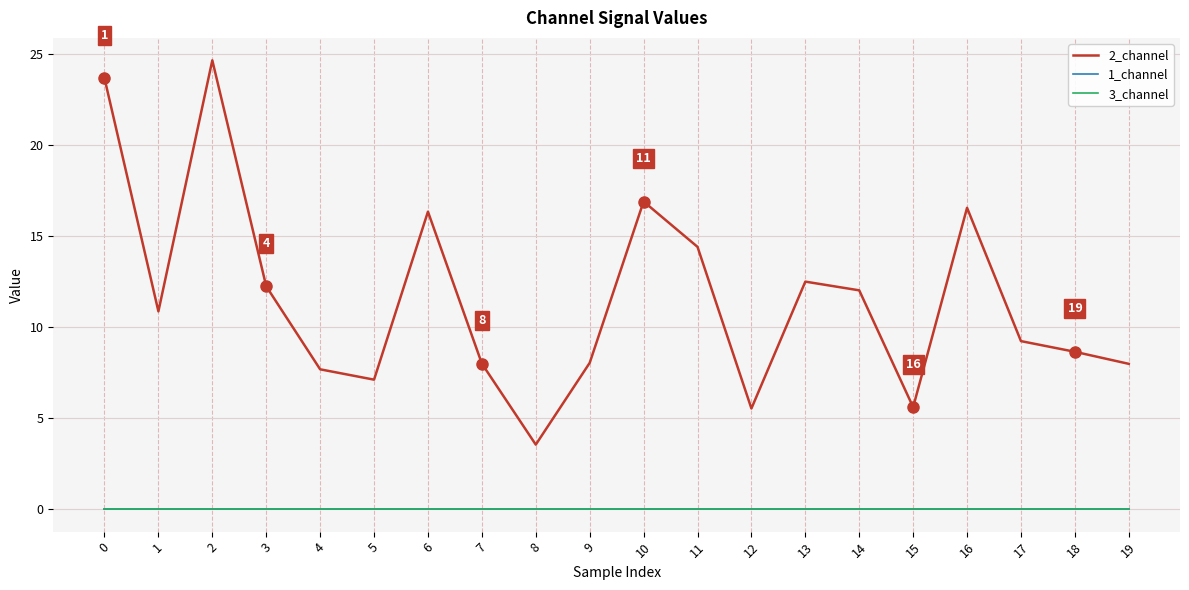

Reading left to right, transcribe all the data shown in this chart.

2_channel: 0=23.7	1=10.9	2=24.6	3=12.2	4=7.7	5=7.1	6=16.3	7=8.0	8=3.5	9=8.0	10=16.9	11=14.4	12=5.5	13=12.5	14=12.0	15=5.6	16=16.5	17=9.2	18=8.6	19=8.0
1_channel: 0=0.0	1=0.0	2=0.0	3=0.0	4=0.0	5=0.0	6=0.0	7=0.0	8=0.0	9=0.0	10=0.0	11=0.0	12=0.0	13=0.0	14=0.0	15=0.0	16=0.0	17=0.0	18=0.0	19=0.0
3_channel: 0=0.0	1=0.0	2=0.0	3=0.0	4=0.0	5=0.0	6=0.0	7=0.0	8=0.0	9=0.0	10=0.0	11=0.0	12=0.0	13=0.0	14=0.0	15=0.0	16=0.0	17=0.0	18=0.0	19=0.0